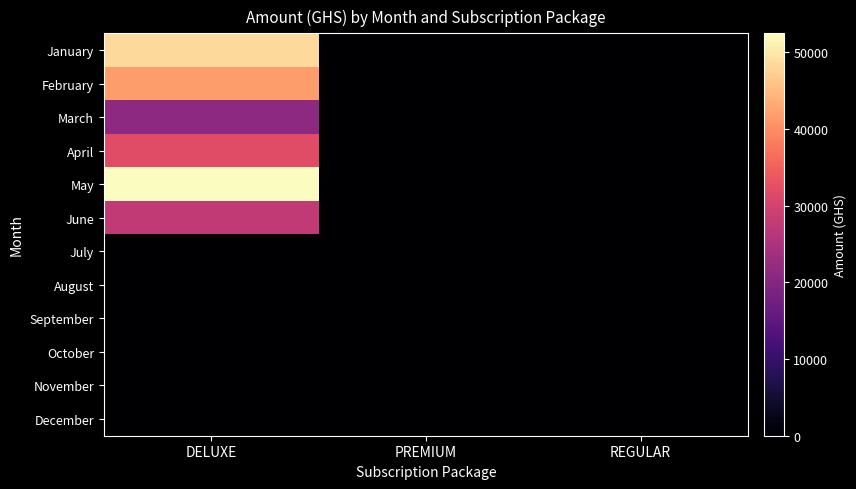

Which series has the largest total across all categories?

May